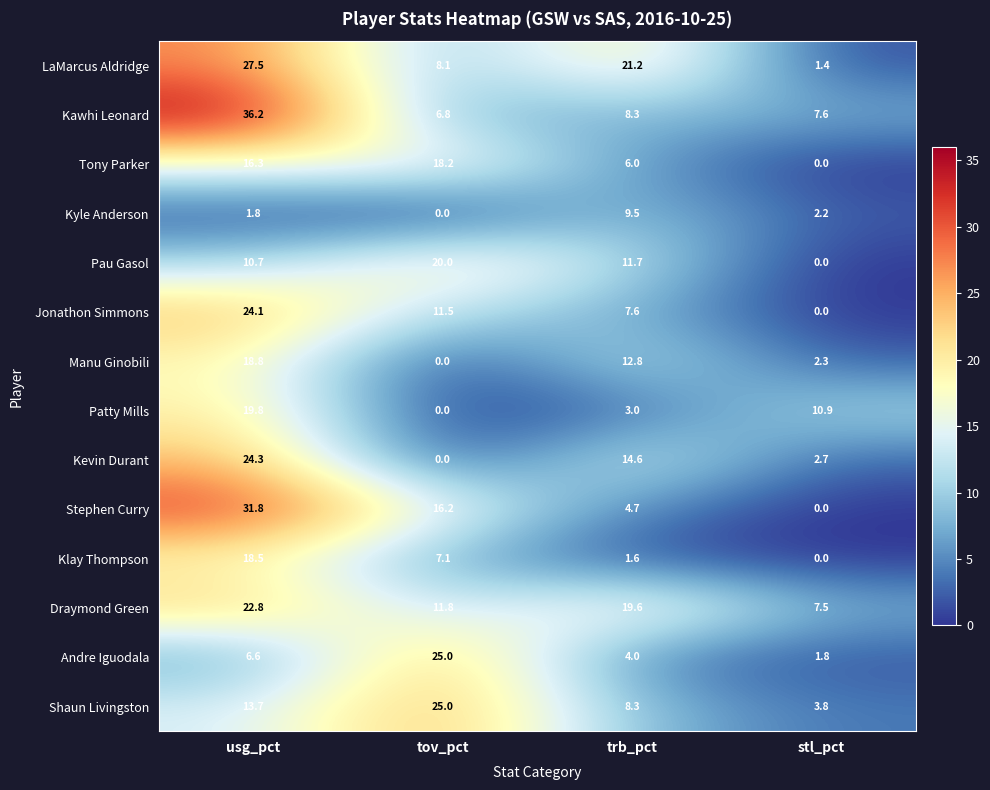

The value of Manu Ginobili at usg_pct is 18.8. True or false?

True